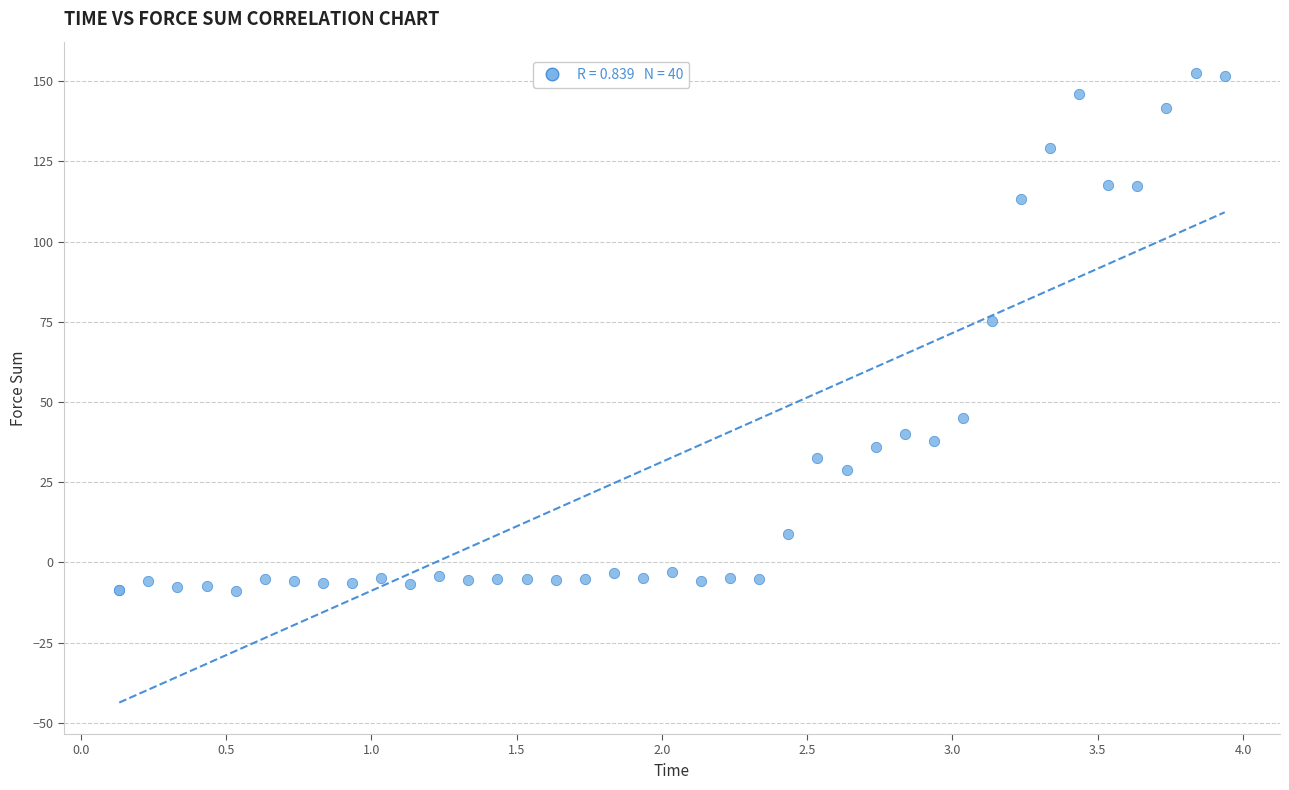

What Y value in the scatter plot is closest to 71?

75.4